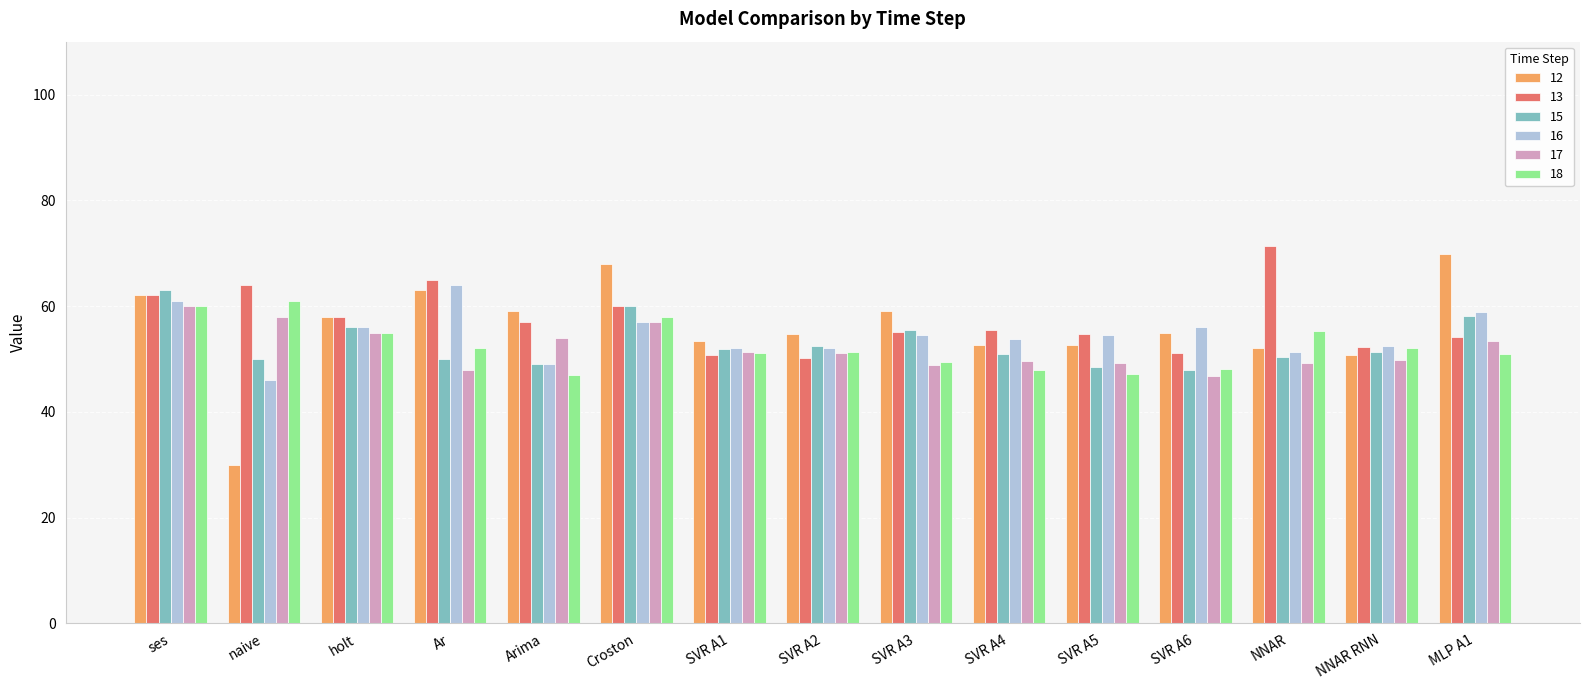

What is the sum of the 15 values at NNAR RNN and Ar?

101.4